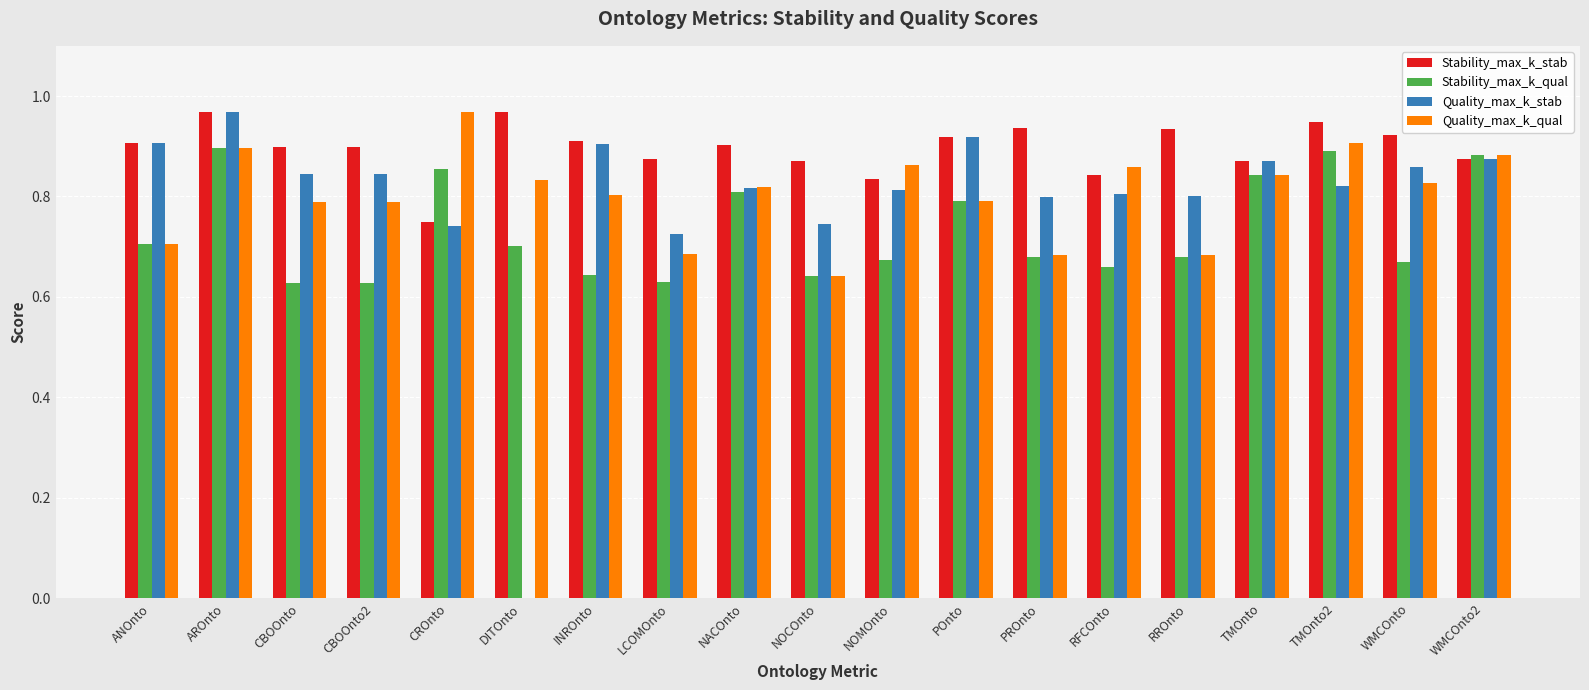

Which series has the widest spread of values?

Quality_max_k_stab